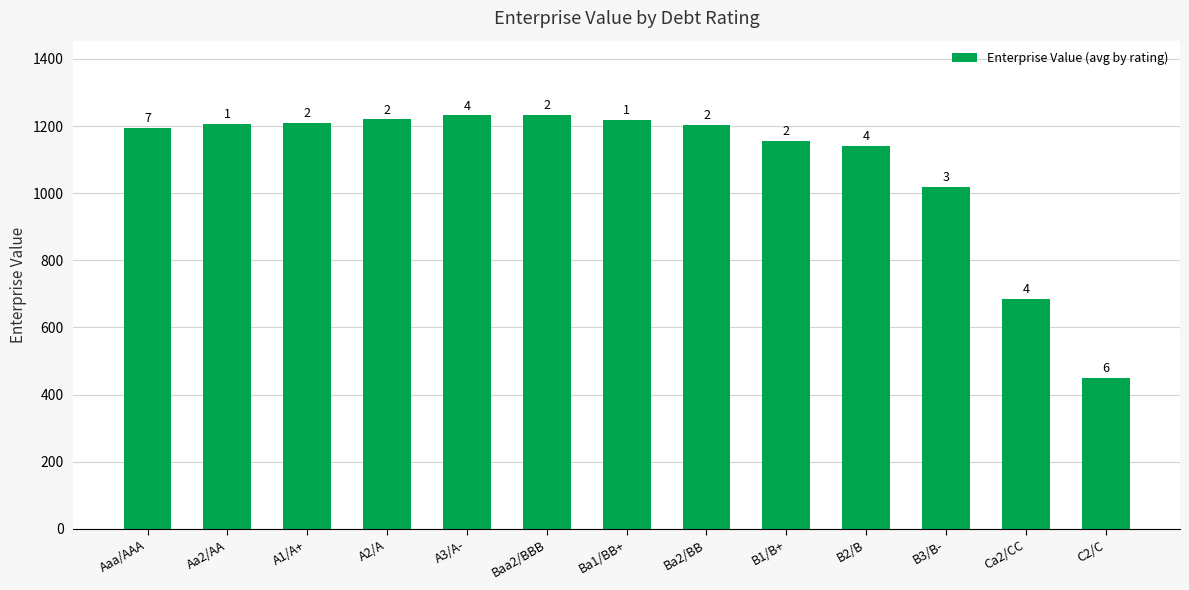

What is the label of the 5th bar from the left?

A3/A-